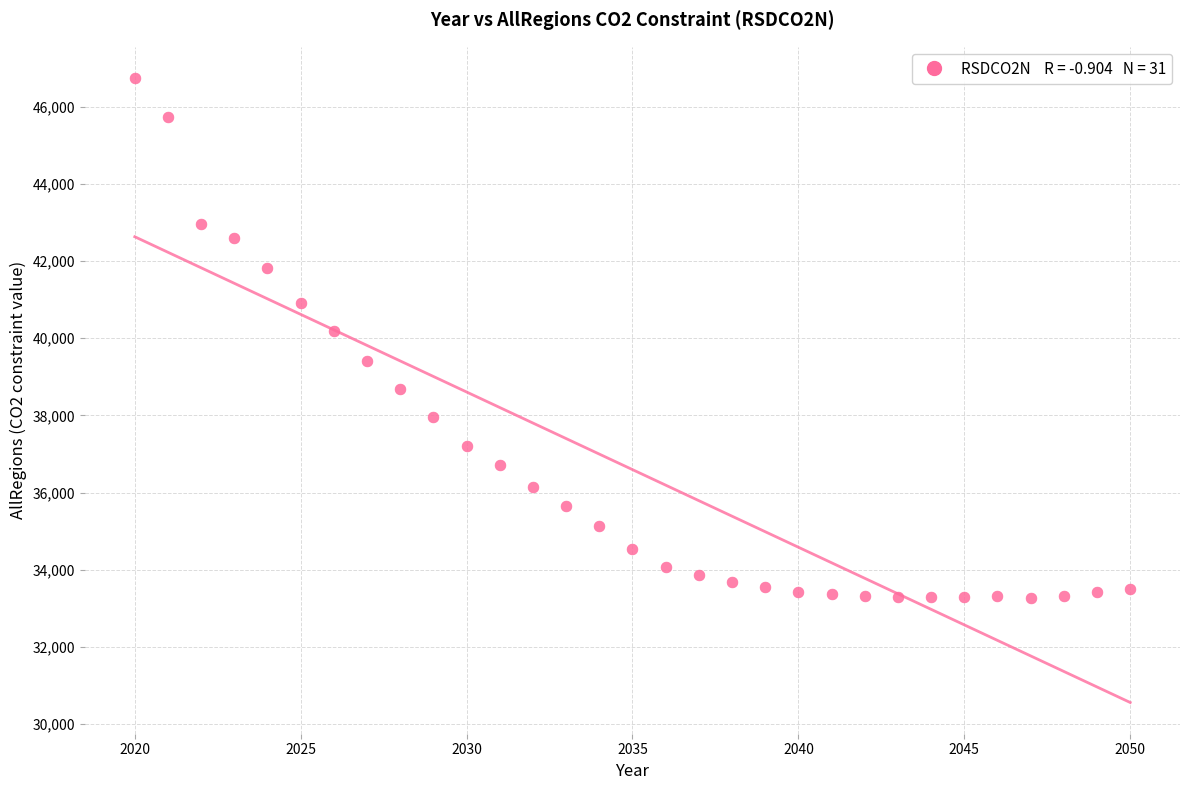

What is the range of Y values (max minus min)?

13484.8